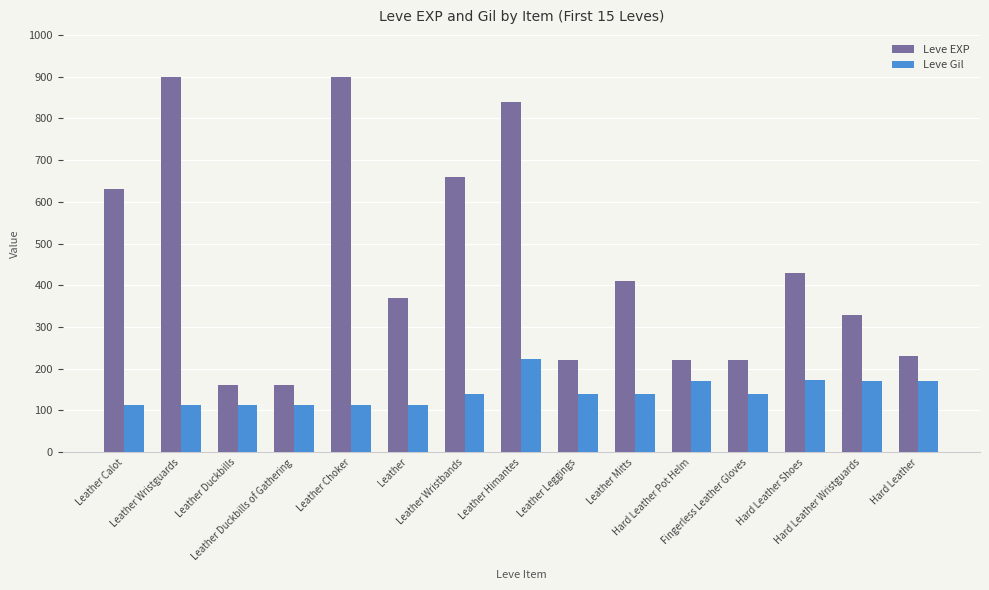

At how many categories does at least one series exceed 283?

9